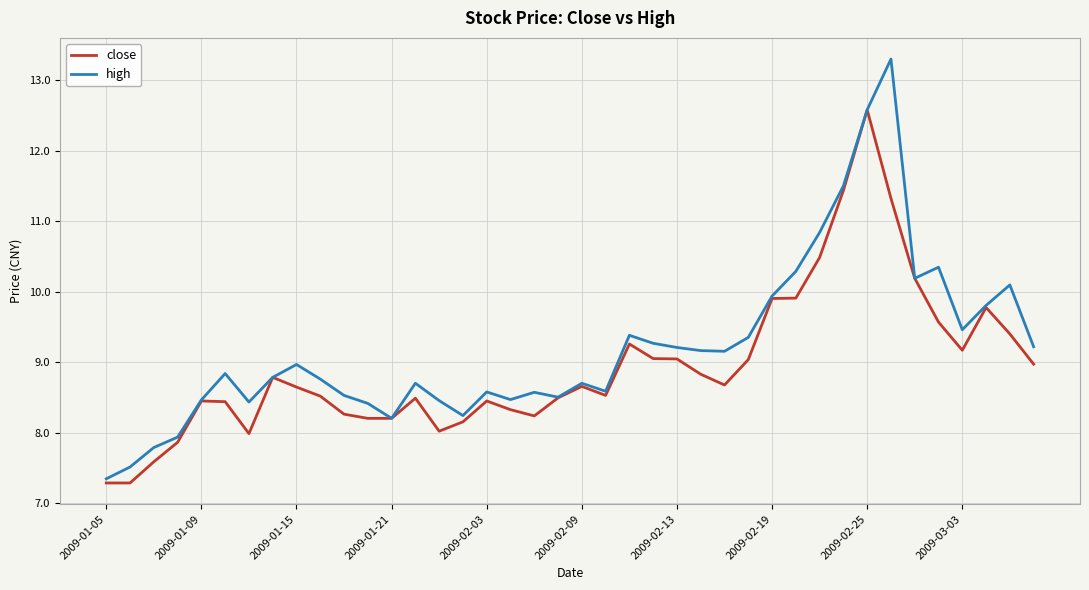

List the series in order of their peak value, lowest first.

close, high